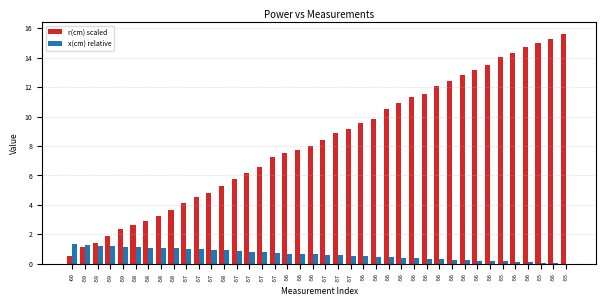

What is the difference between the r(cm) scaled values at -57 and -57?

2.6